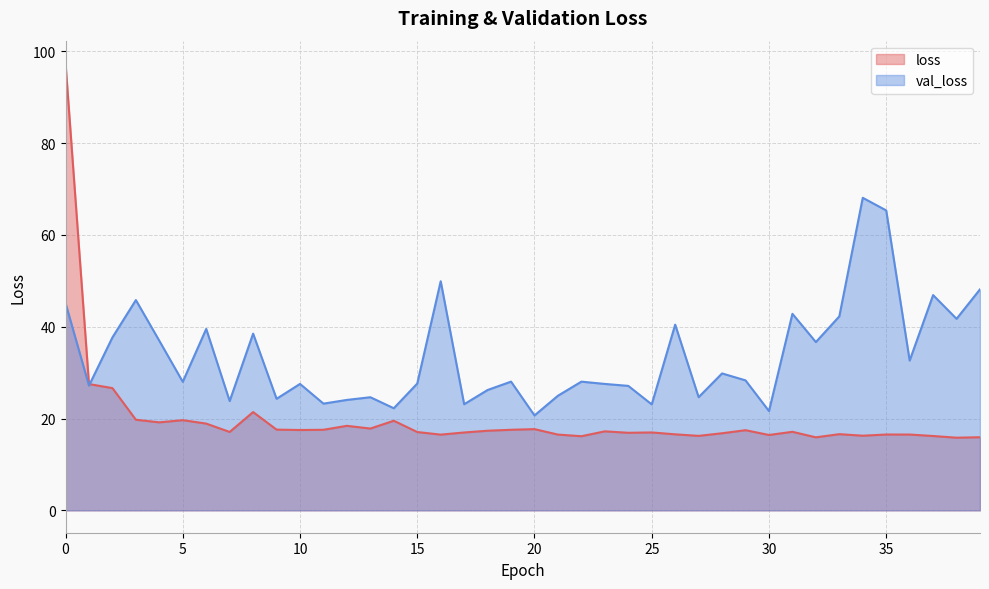

Where do loss and val_loss first cross each other?

1 and 2